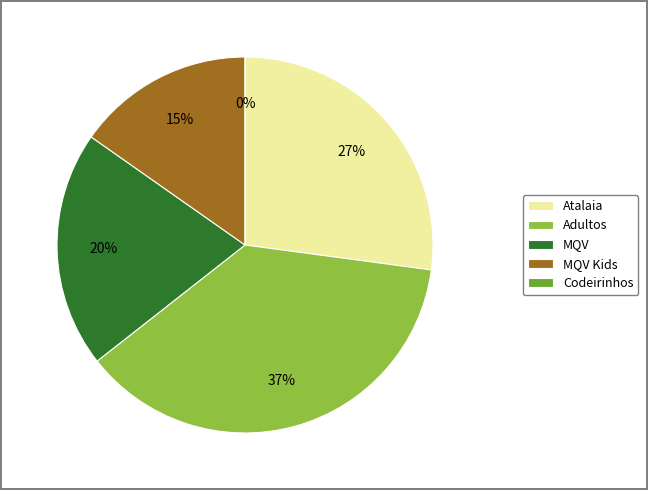

Between MQV and MQV Kids, which is larger?

MQV